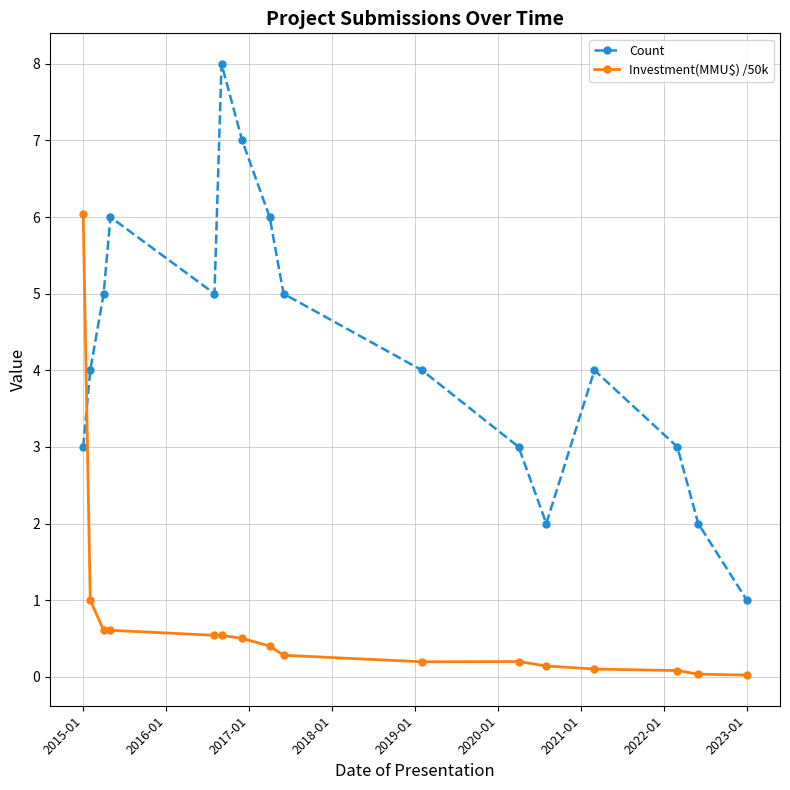

List the series in order of their overall mean, lowest first.

Investment(MMU$) /50k, Count